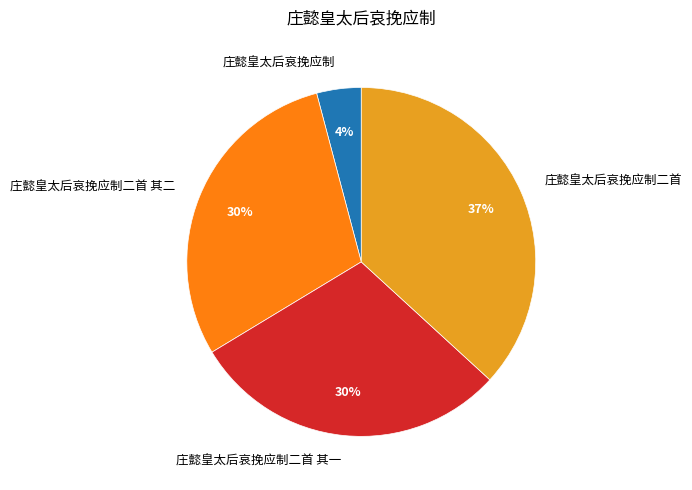

Count the number of slices in the pie.

4